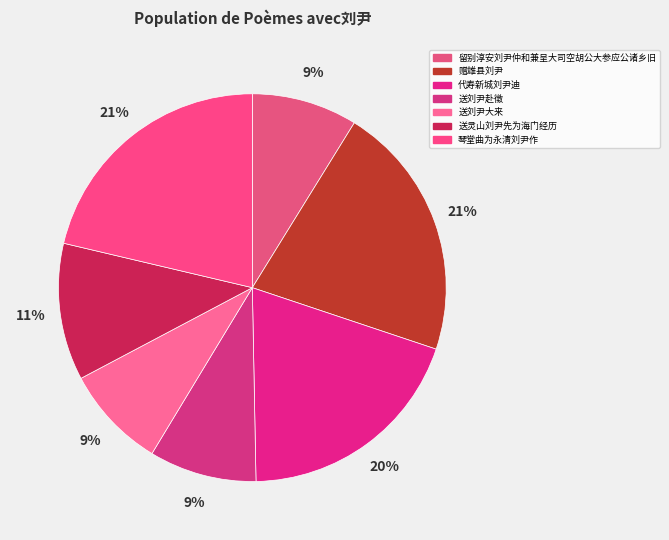

Count the number of slices in the pie.

7